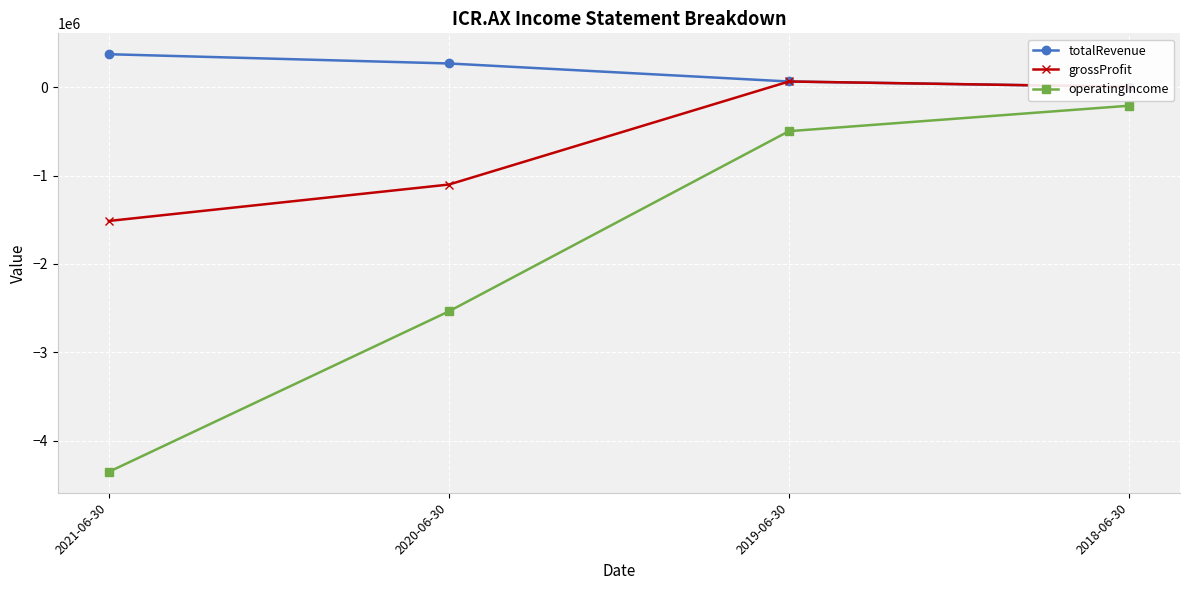

At which label is grossProfit closest to -725295?

2020-06-30